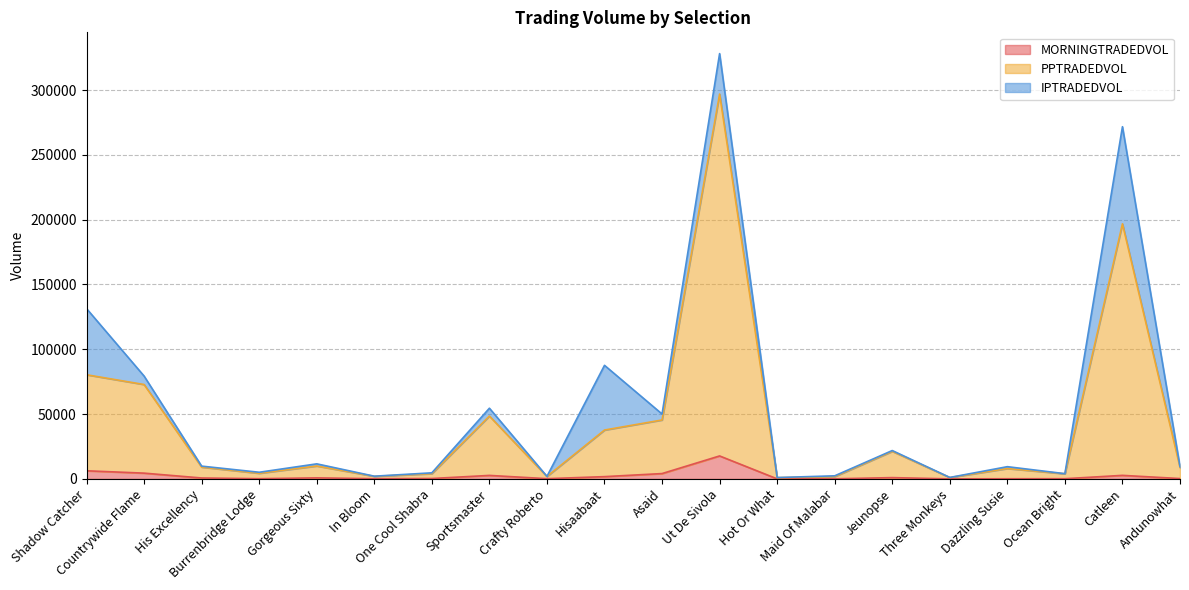

Where does the PPTRADEDVOL series first go above 9071?

Shadow Catcher